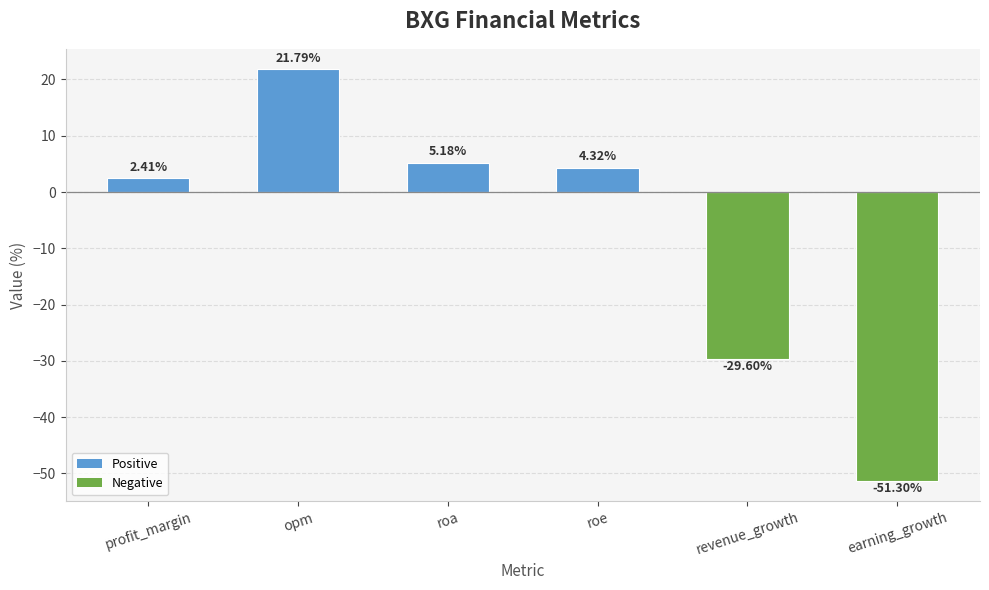

Is it true that the value at roe is 4.3?

True